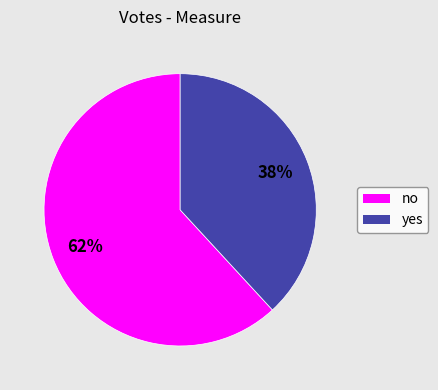

To the nearest percent, what is the difference between the no and yes slice percentages?

24%